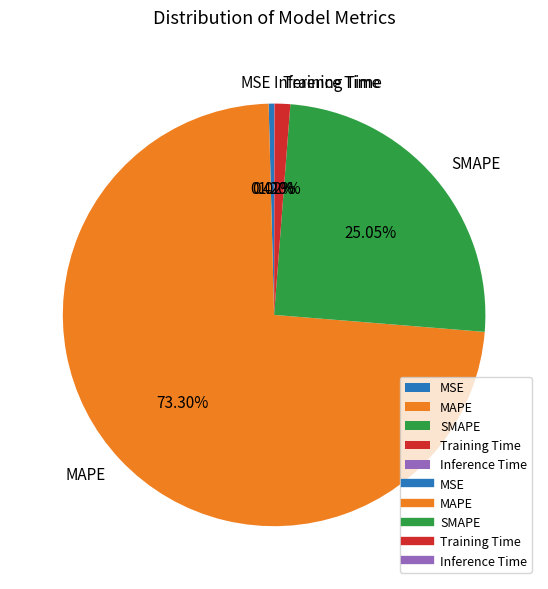

What percentage is the SMAPE slice, to the nearest percent?

25%